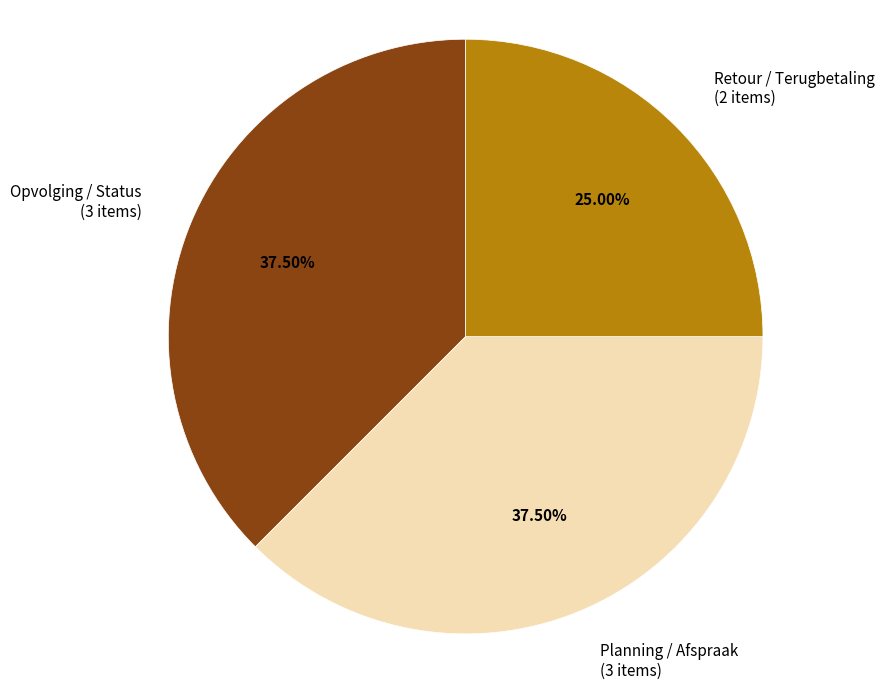

To the nearest percent, what is the average slice percentage?

33%